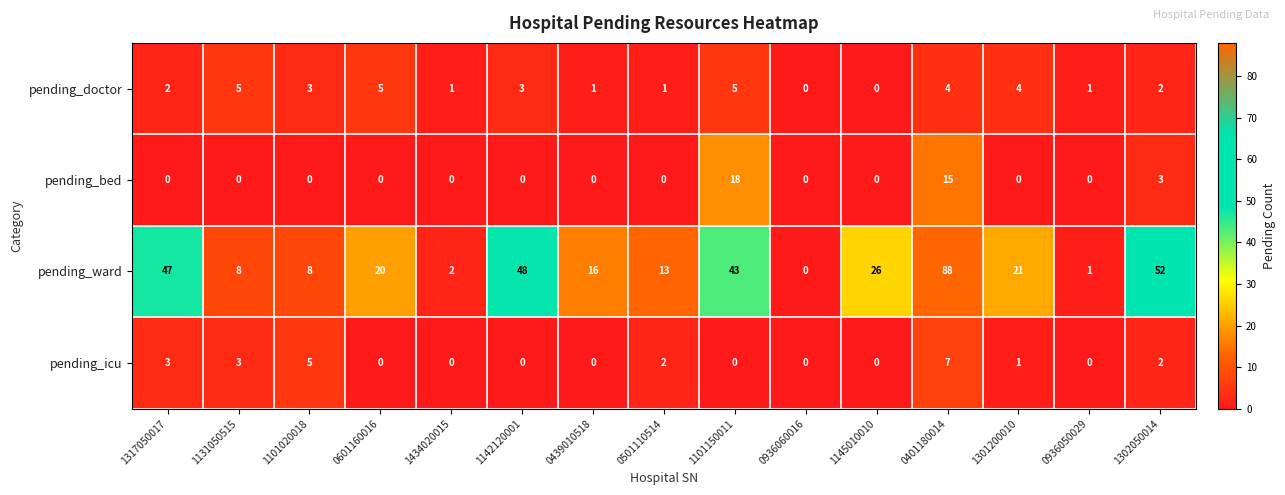

Count the number of data series in this chart.

4